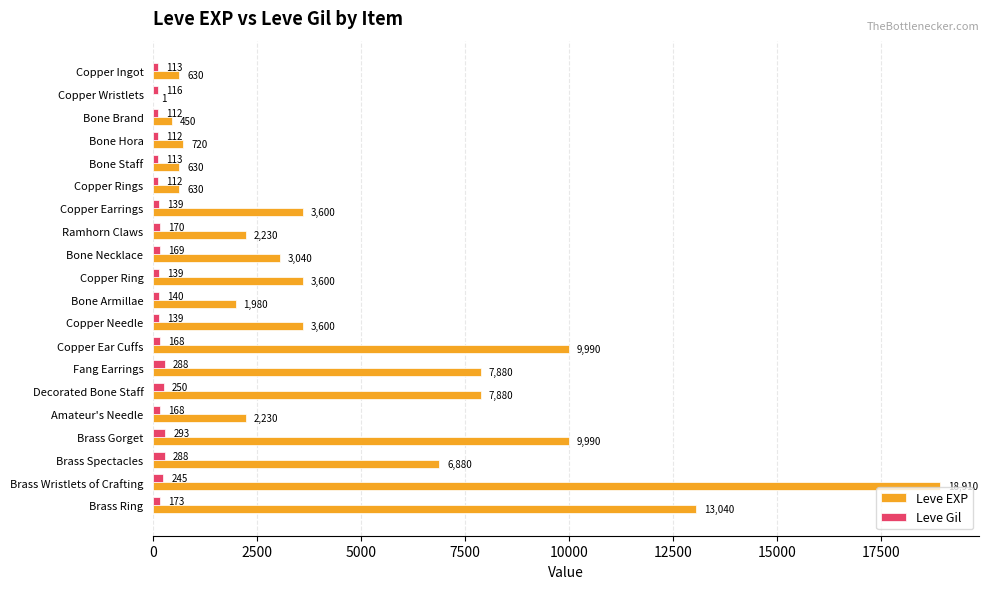

Count the number of categories in the chart.

20